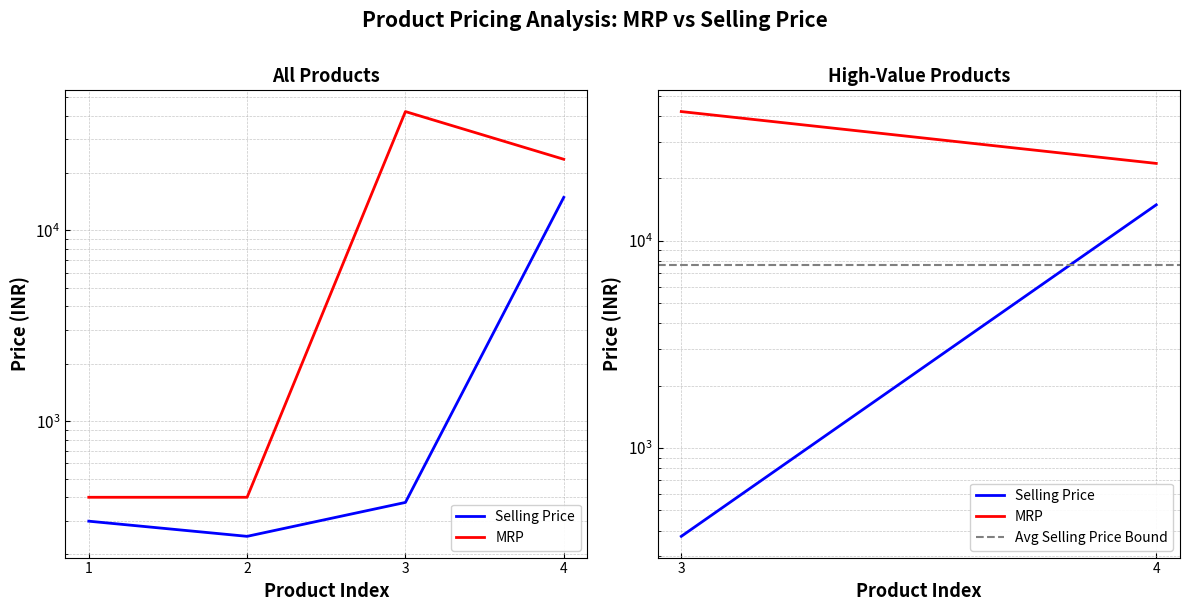

What is the smallest value displayed?

375.0